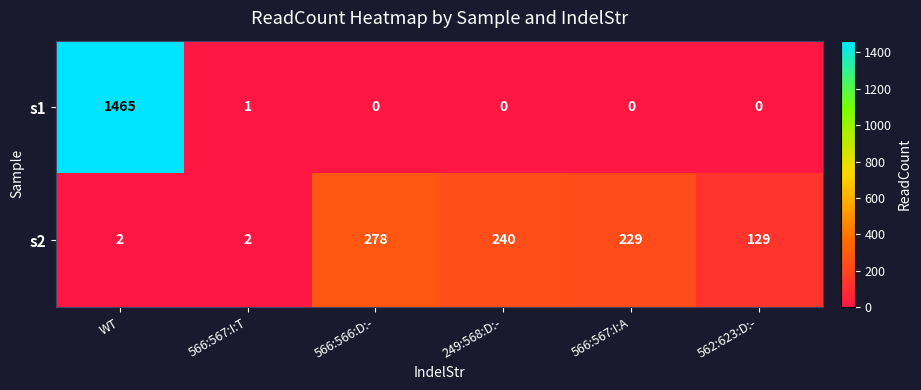

What is the difference between the maximum and minimum values in the s2 series?

276